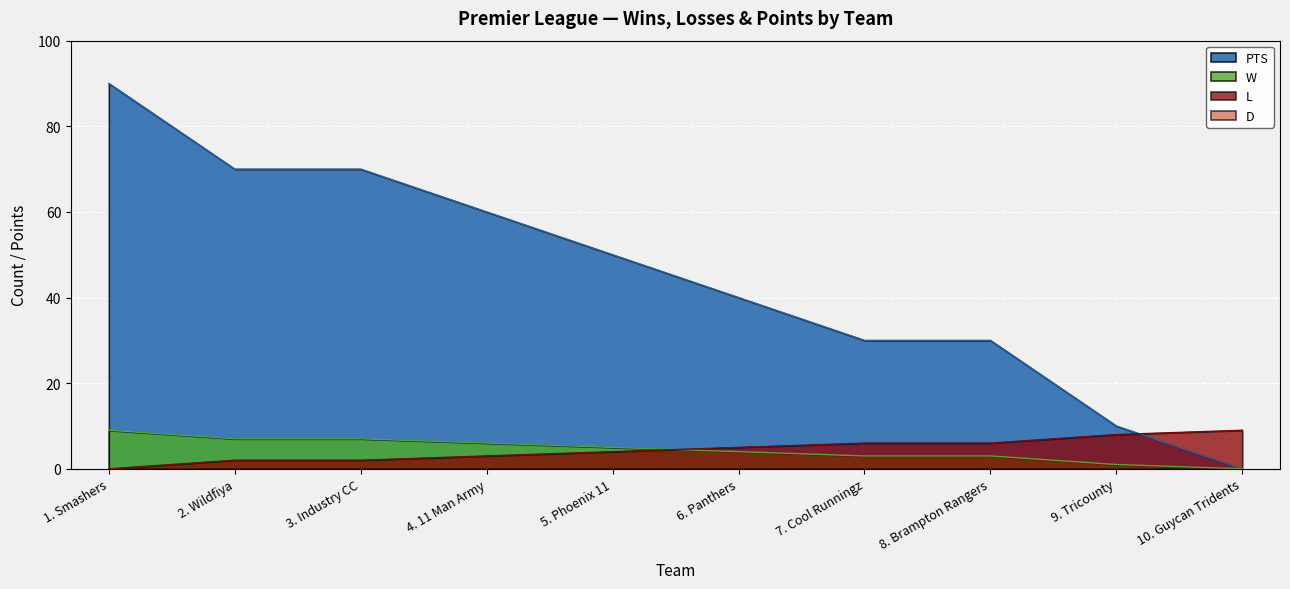

Read the L value at 5. Phoenix 11.

4